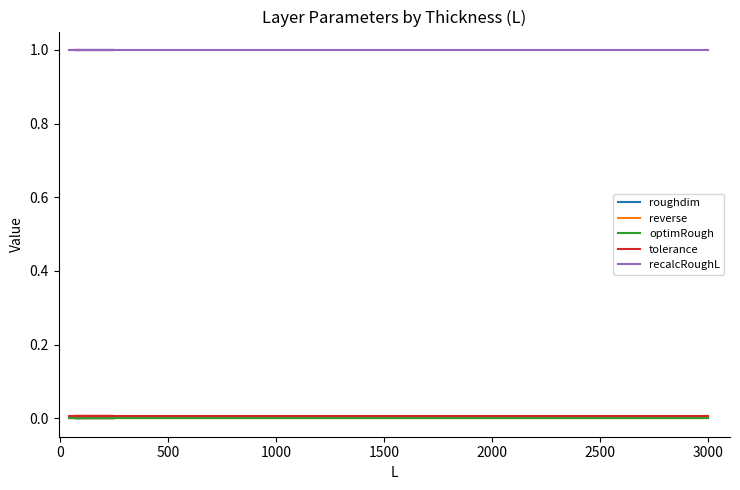

What is the lowest value of the recalcRoughL series?

1.0